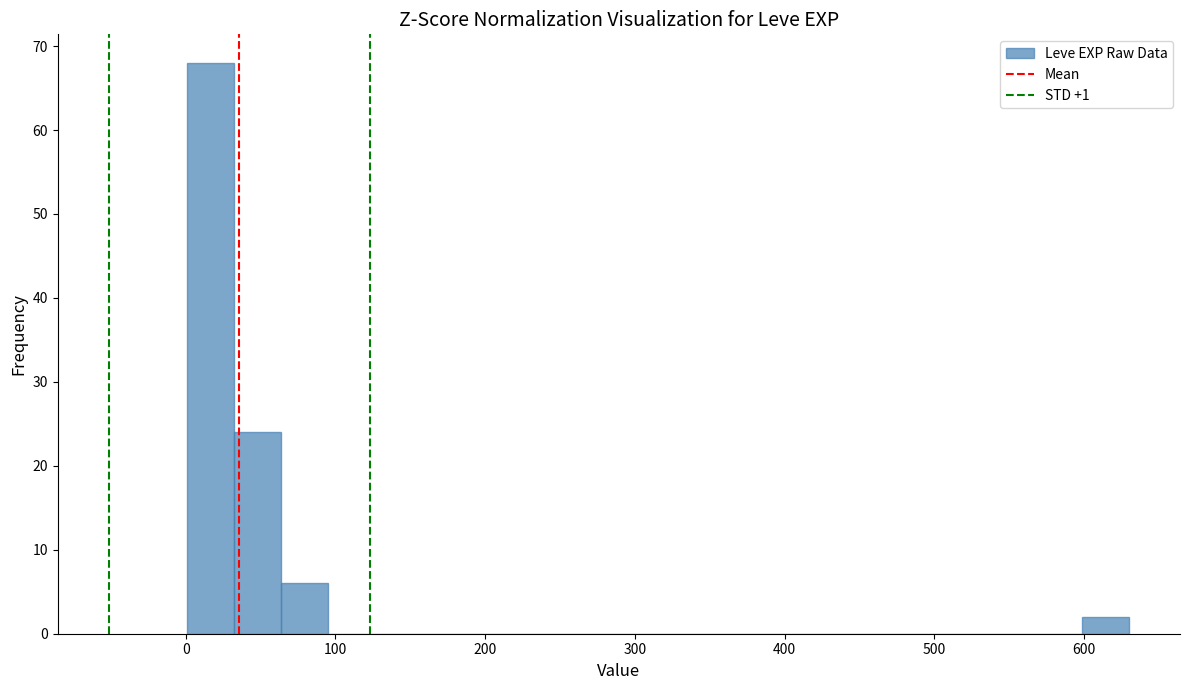

Around what value on the x-axis is the tallest bar? Give the approximate position of its centre, as read against the axis.

20